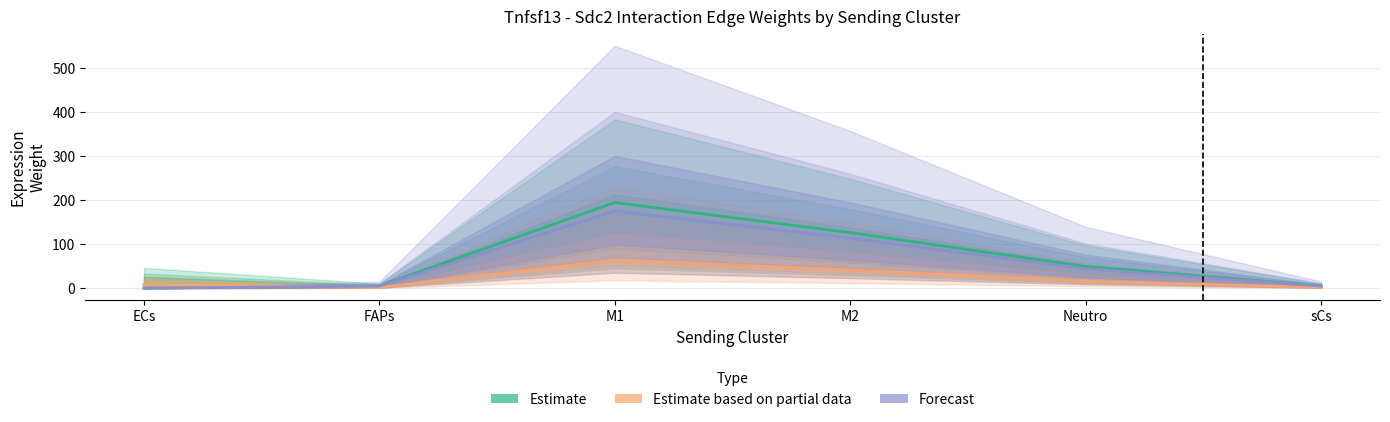

Rank the series by their average value, from highest to lowest.

Estimate, Forecast, Estimate based on partial data